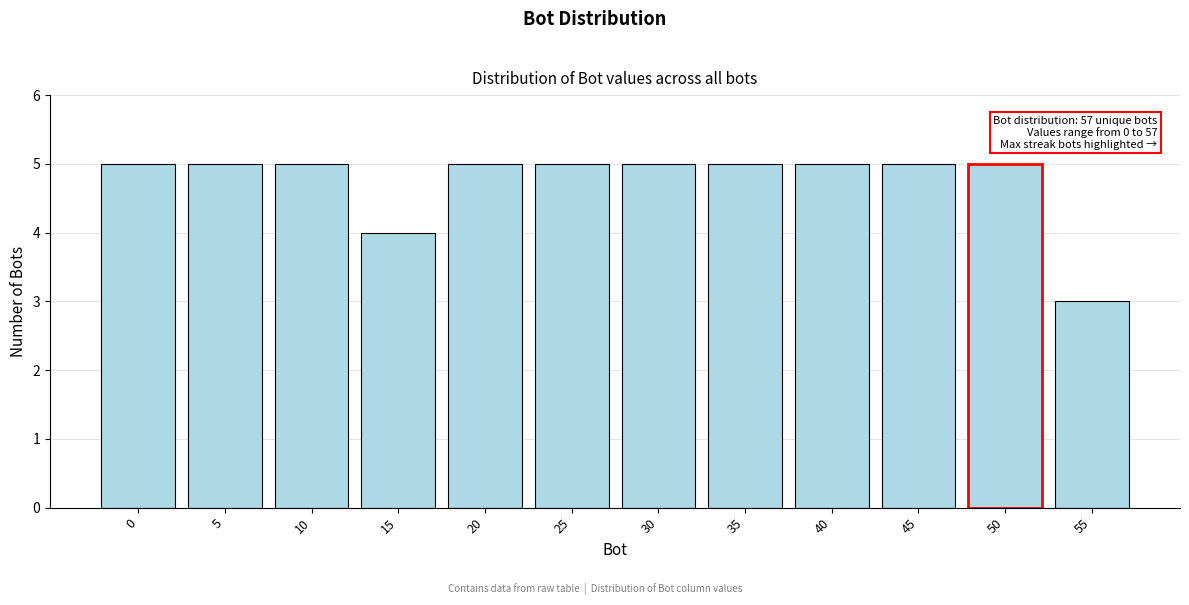

Reading right to left, what are all the values shown in this chart?

55=3	50=5	45=5	40=5	35=5	30=5	25=5	20=5	15=4	10=5	5=5	0=5